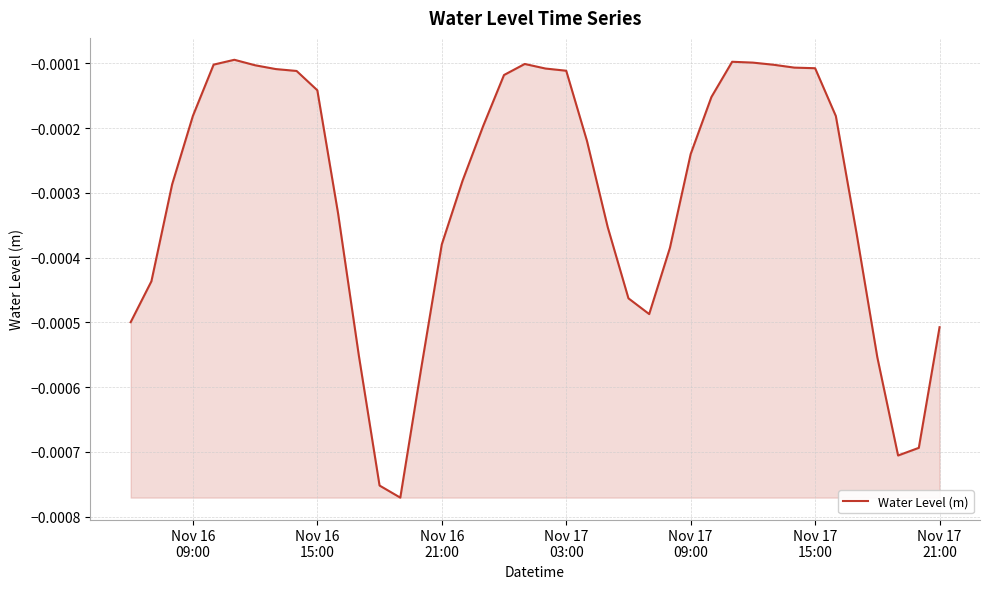

Does the chart have visible grid lines?

Yes